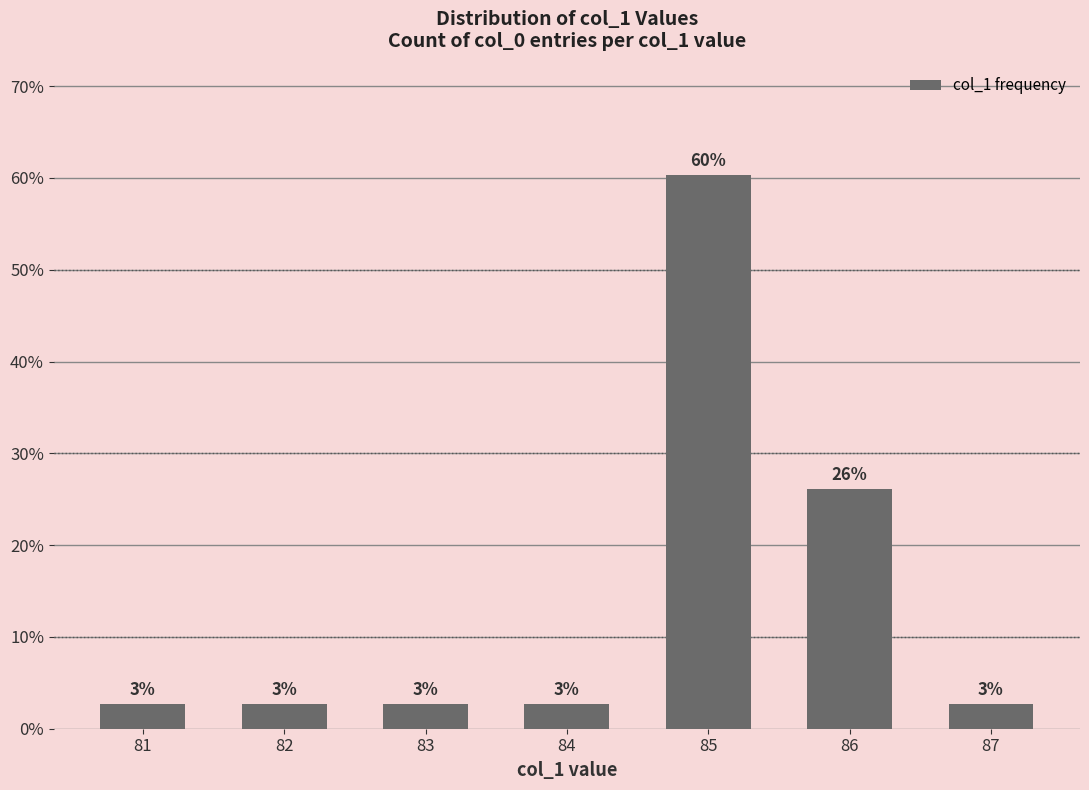

What is the approximate value at 81?

2.7